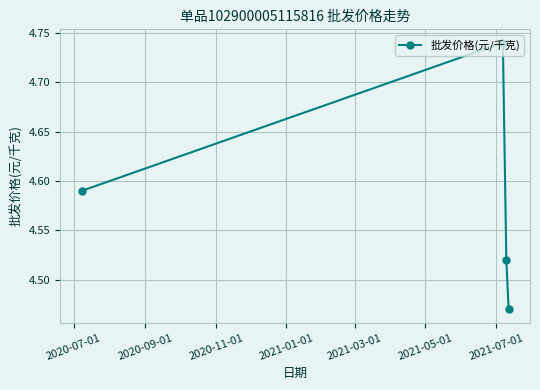

Count the values in the range 4 to 5.

4